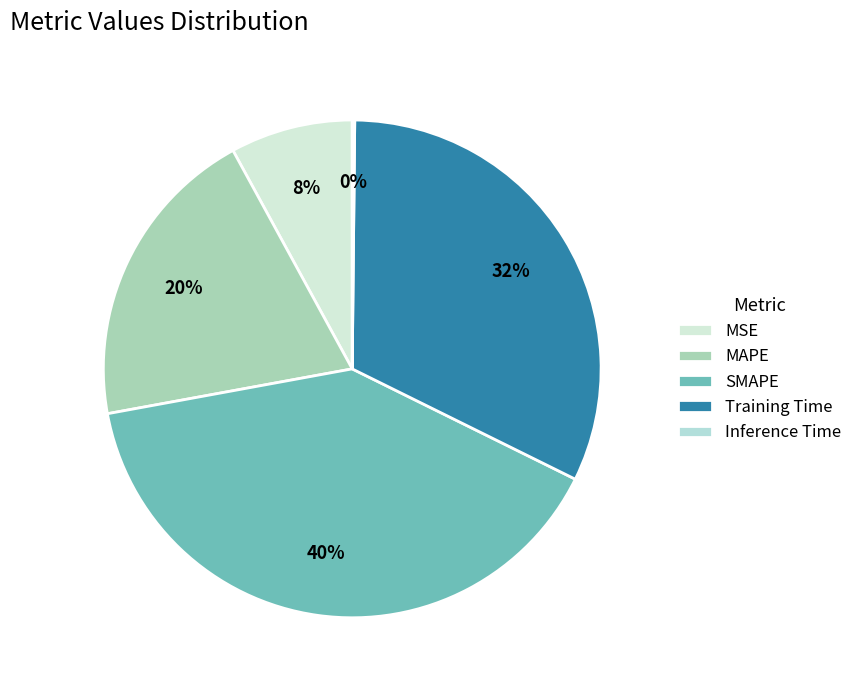

Count the number of slices in the pie.

5